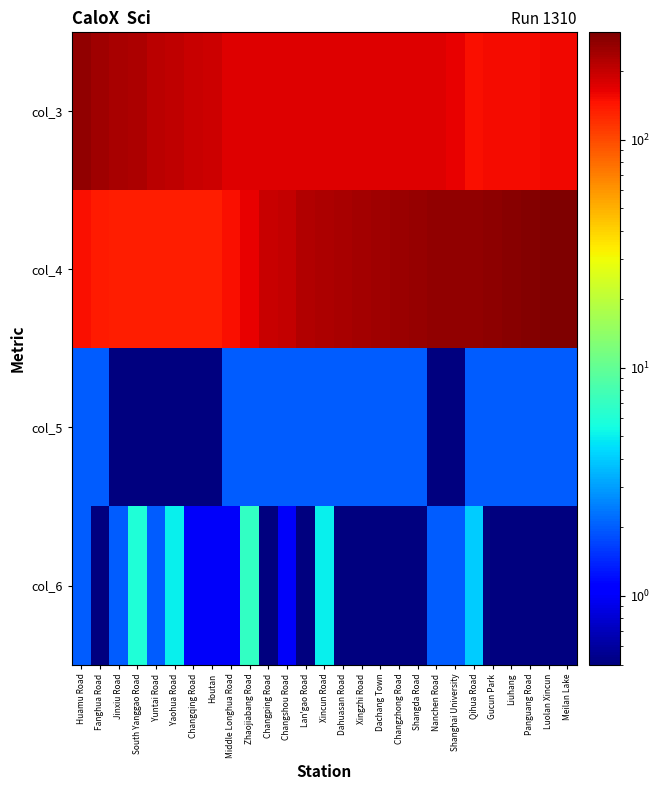

At which category does the chart reach its peak across all series?

Meilan Lake